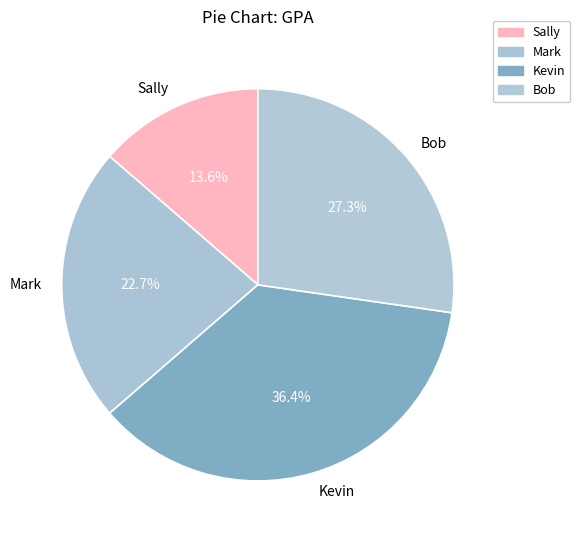

What portion of the pie excludes Kevin?

63.6%